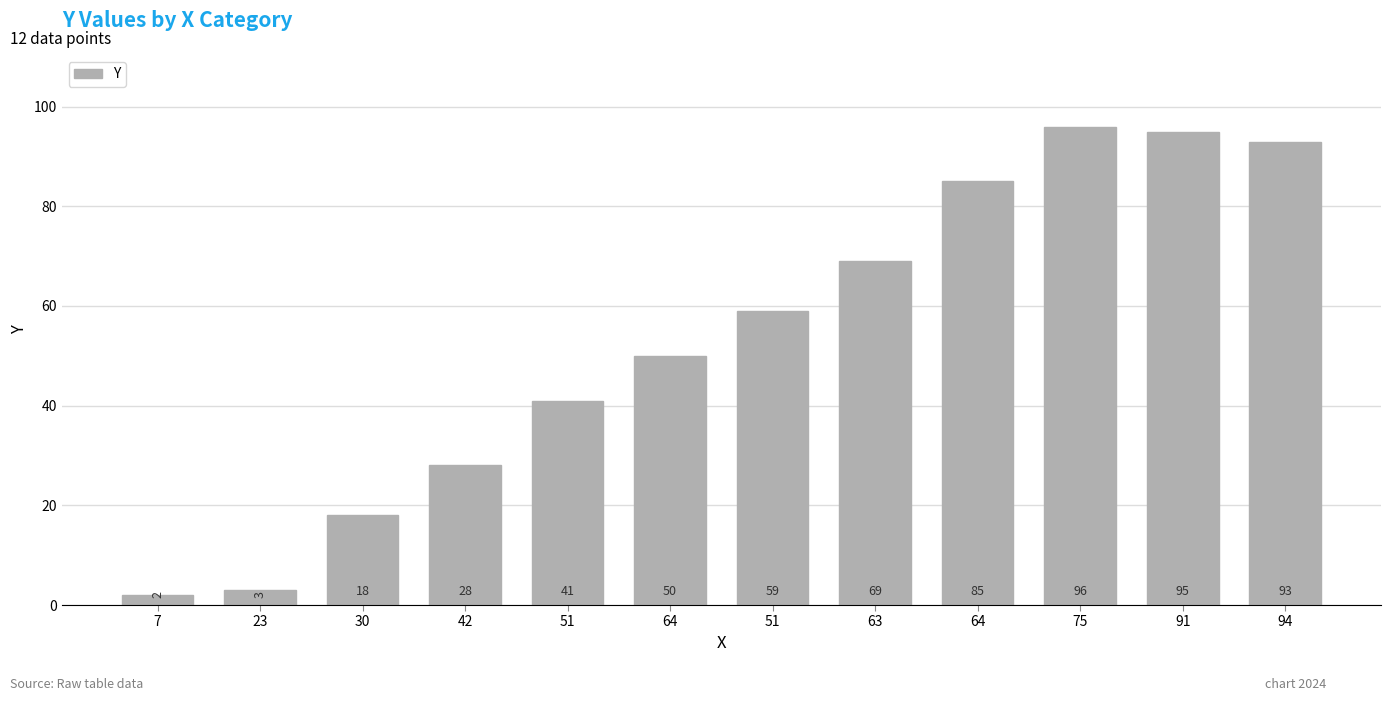

List the labels in order of value, largest first.

75, 91, 94, 64, 63, 51, 64, 51, 42, 30, 23, 7